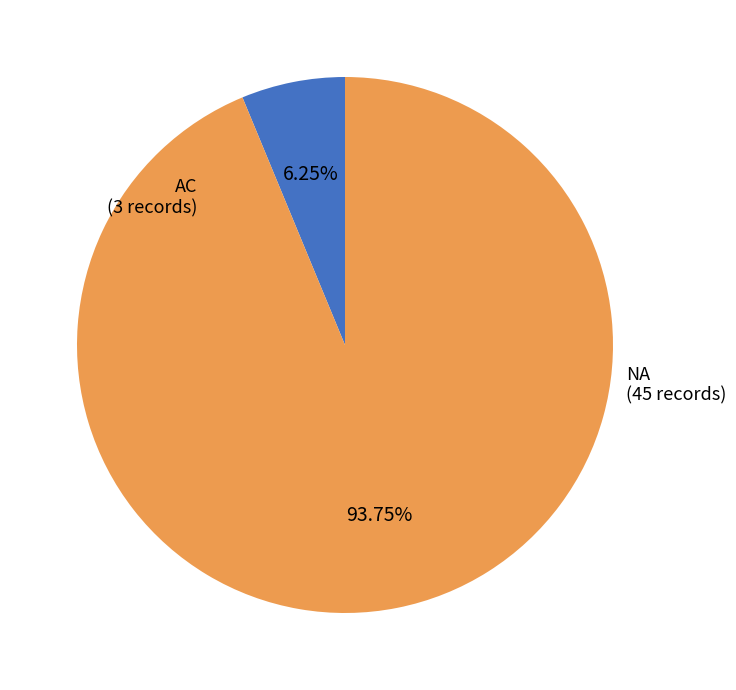

Is there any slice that represents more than half of the pie?

Yes